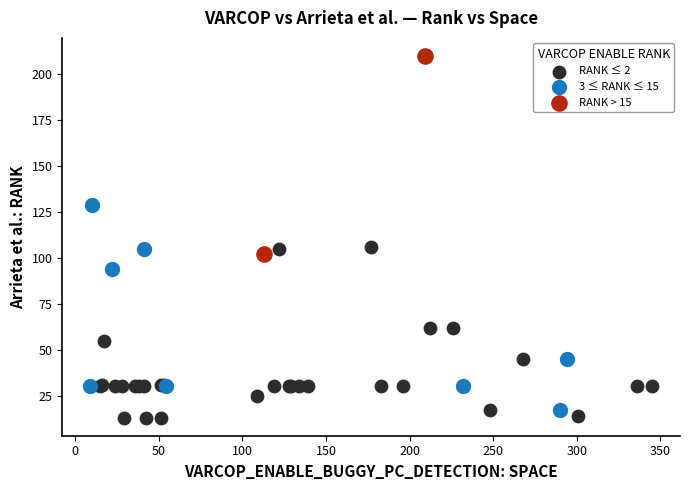

What are all the series names shown in the legend?

RANK ≤ 2, 3 ≤ RANK ≤ 15, RANK > 15